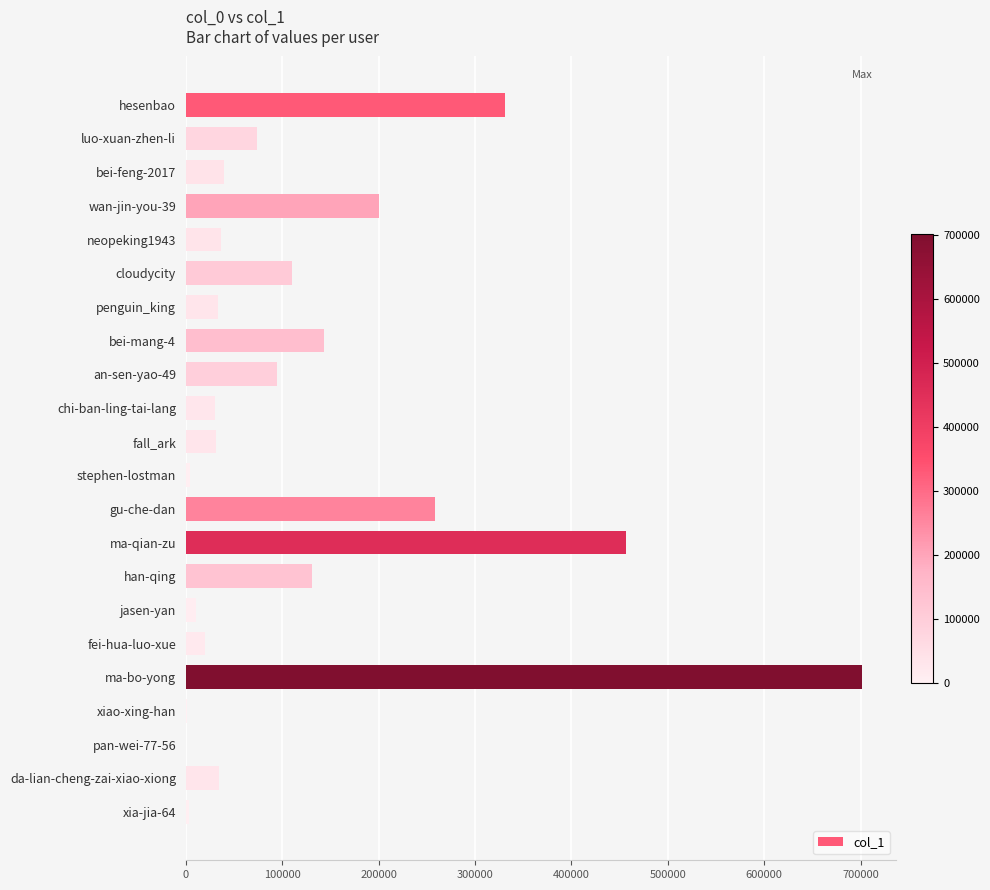

Is it true that the value at wan-jin-you-39 is 350395?

False